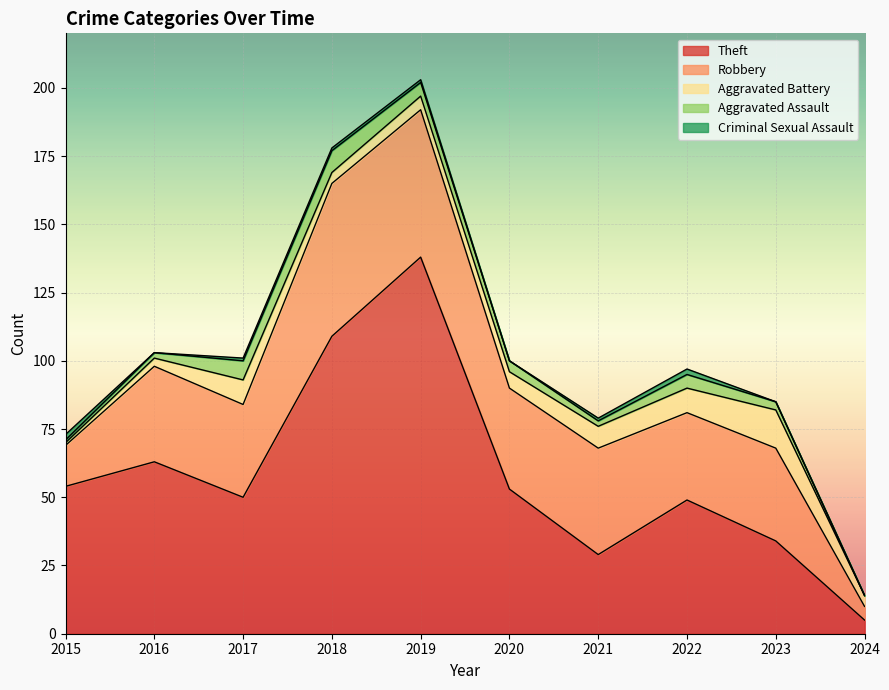

At 2016, list the series in order from smallest to largest.

Criminal Sexual Assault, Aggravated Assault, Aggravated Battery, Robbery, Theft